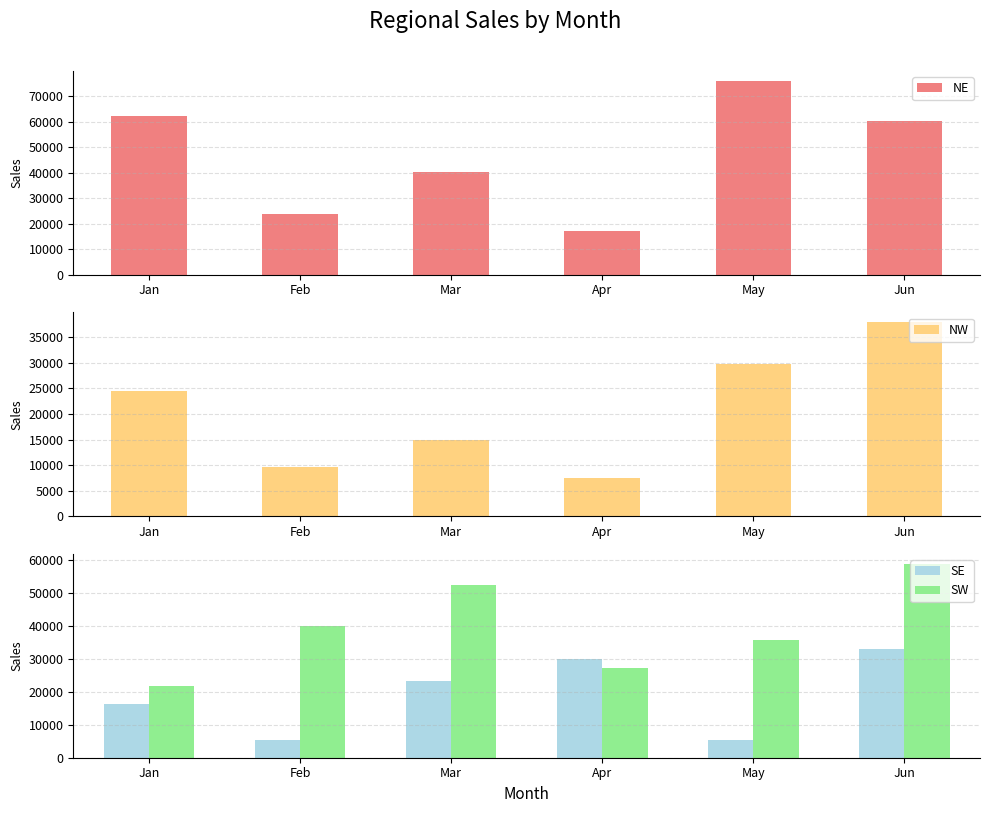

What is the average value of the SE series?

18854.4